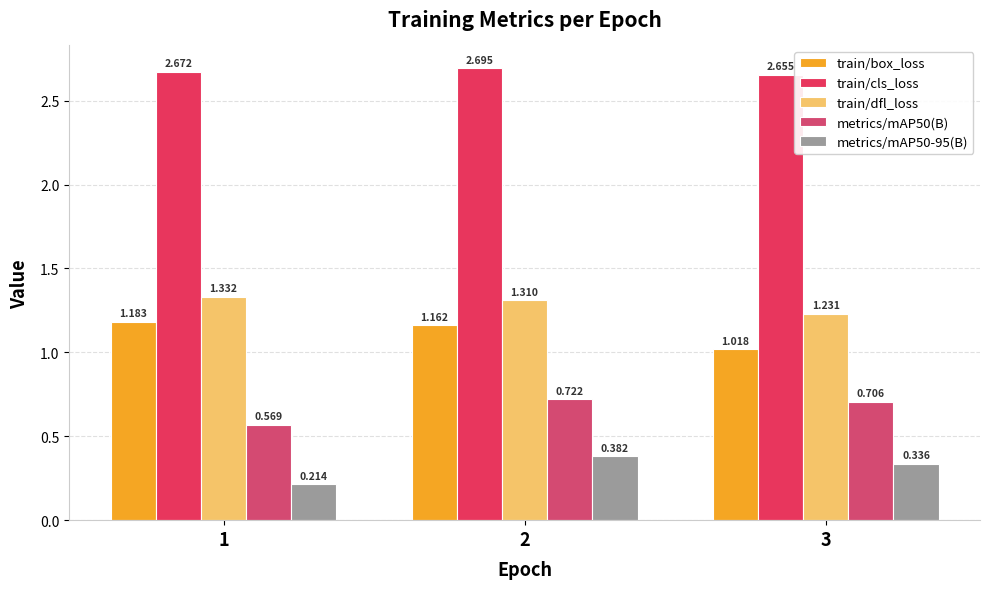

What is the smallest value displayed?

0.2